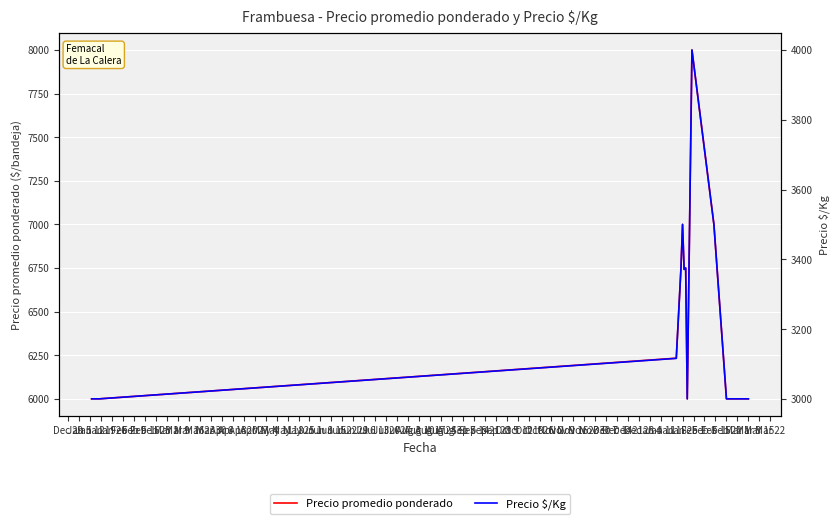

What is the total value across all series at Feb 9?

10113